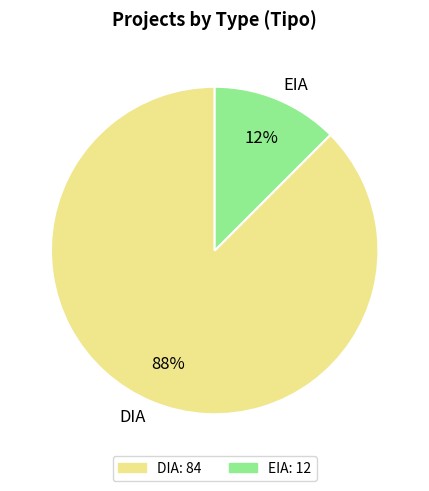

Between EIA and DIA, which is larger?

DIA